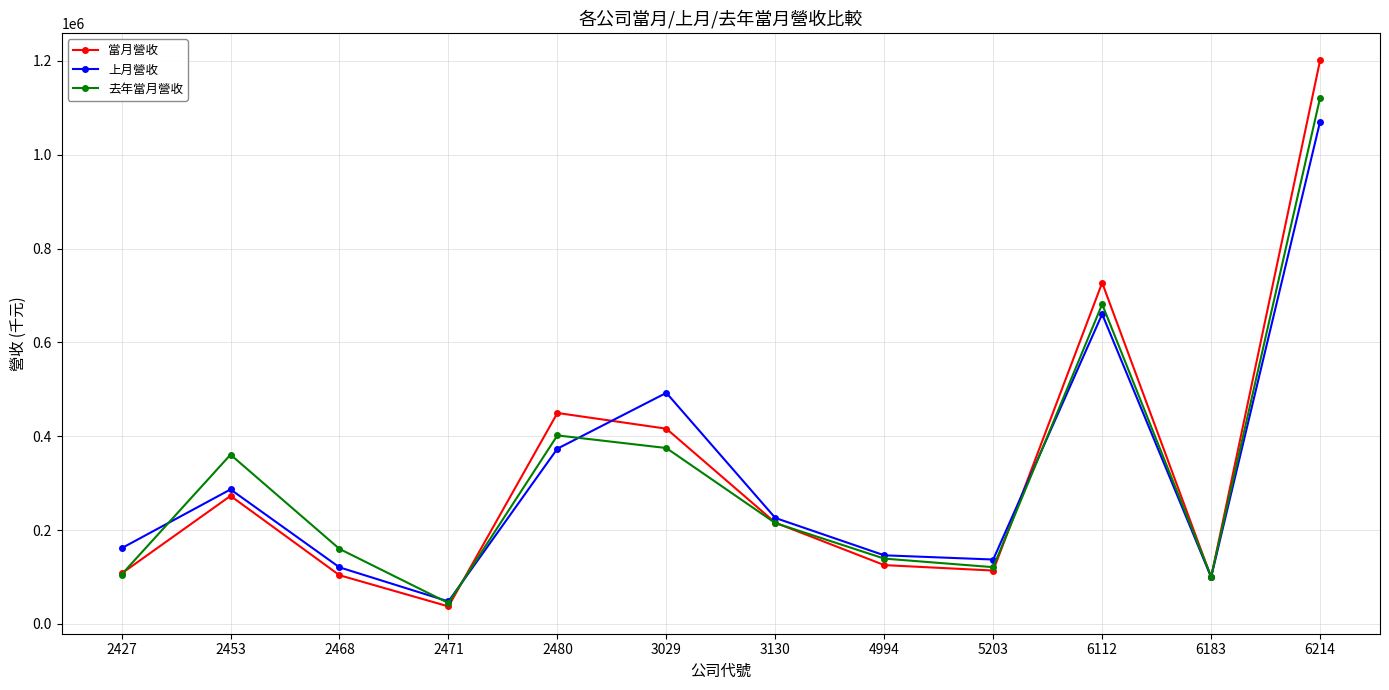

How many interior local valleys does the 當月營收 series have?

3